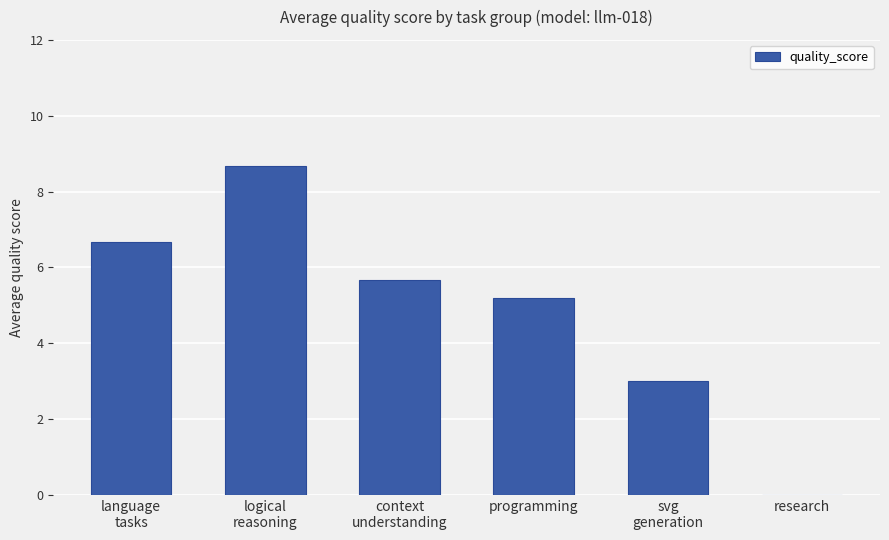

What is the maximum value shown in the chart?

8.7